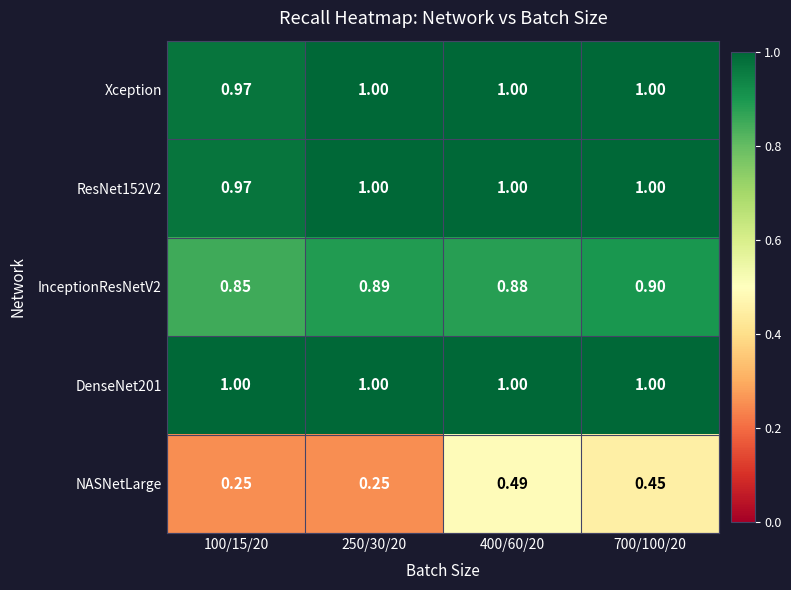

Which series has the largest range (max minus min)?

NASNetLarge